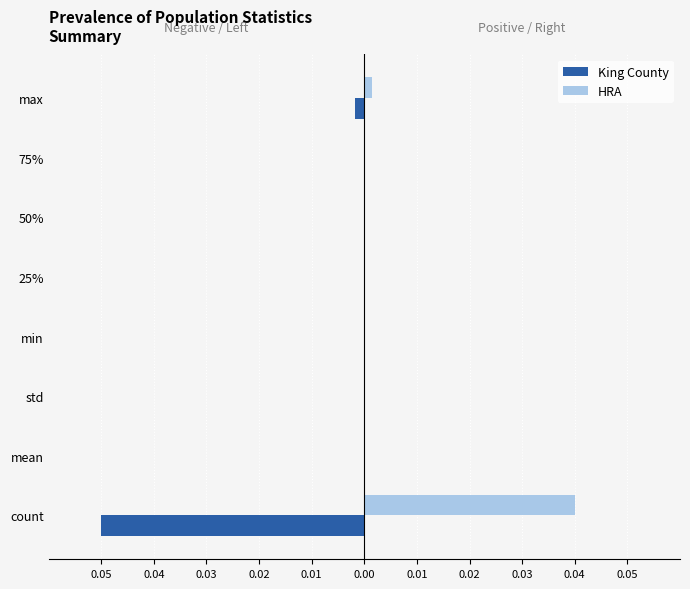

What are all the series names shown in the legend?

King County, HRA